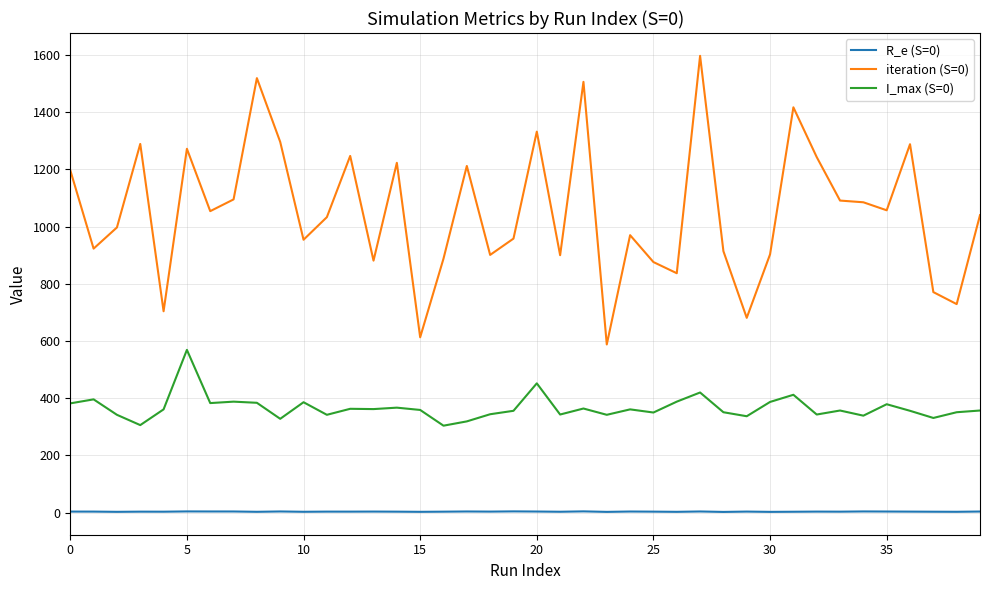

True or false: I_max (S=0) and R_e (S=0) intersect in this chart.

False